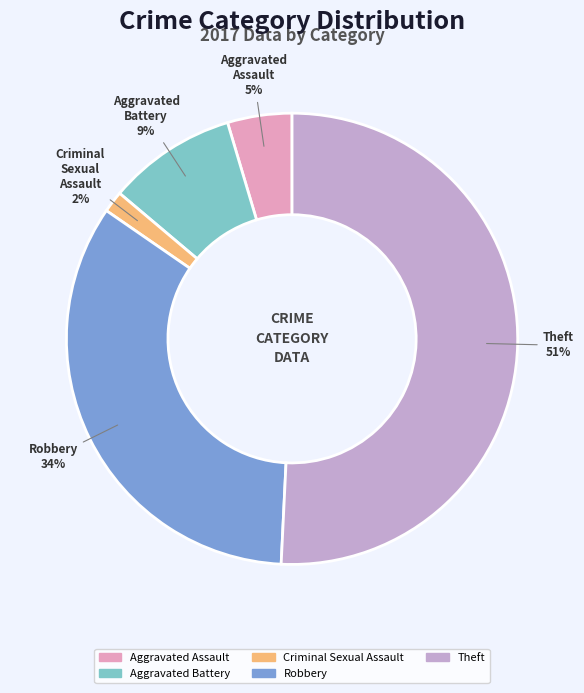

To the nearest percent, what is the difference between the largest and smallest slice percentages?

49%